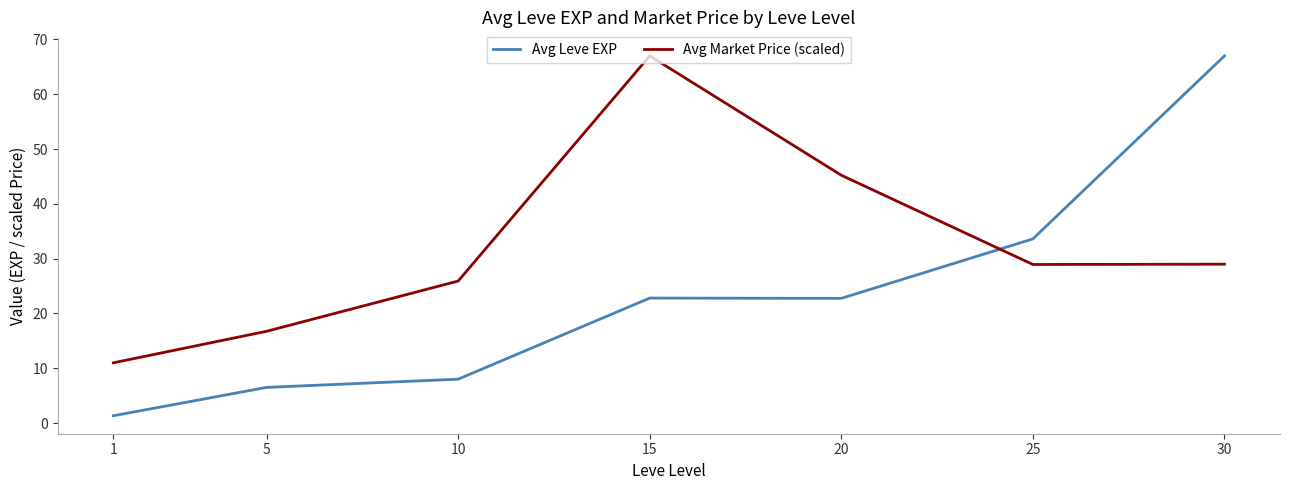

Is it true that Avg Market Price (scaled) equals 97.8 at 15?

False